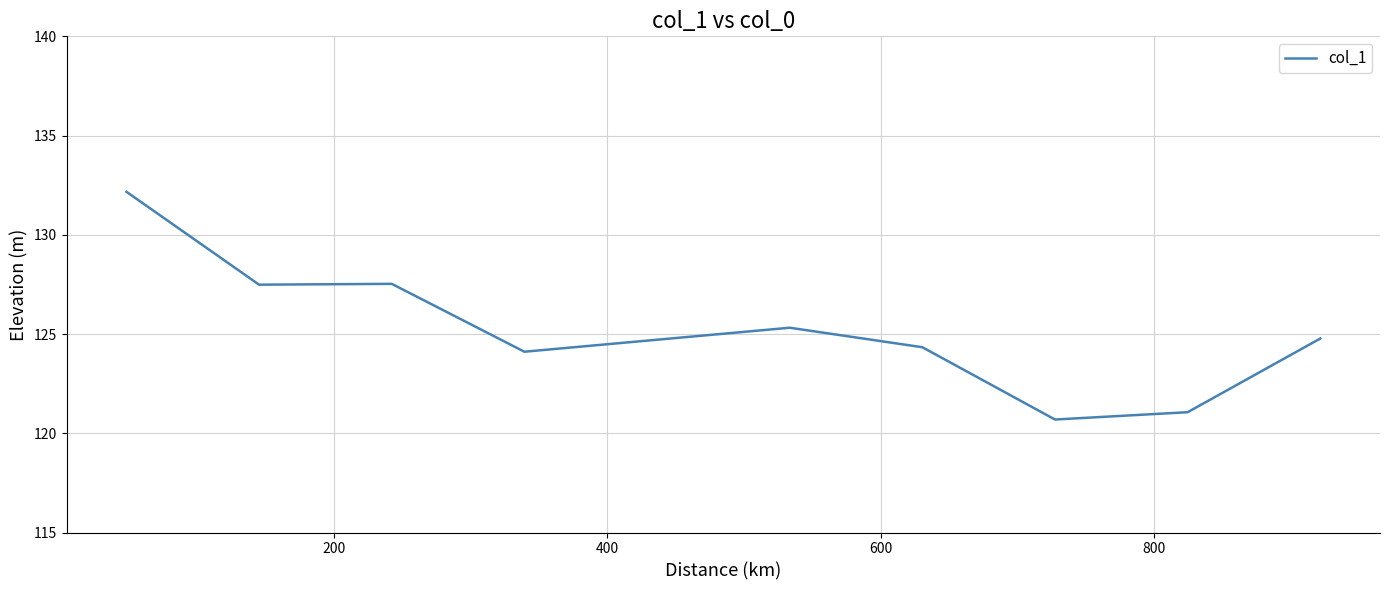

What is the sum of all values?

1127.5